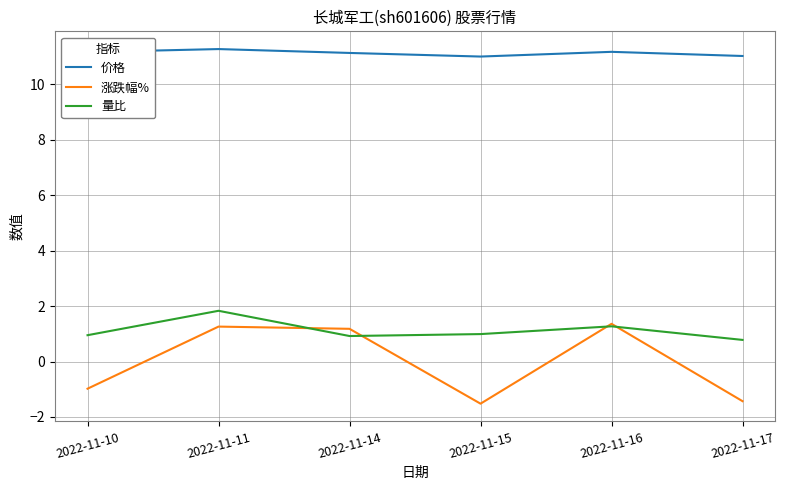

The 量比 series shows 0.9 at 2022-11-10. True or false?

True